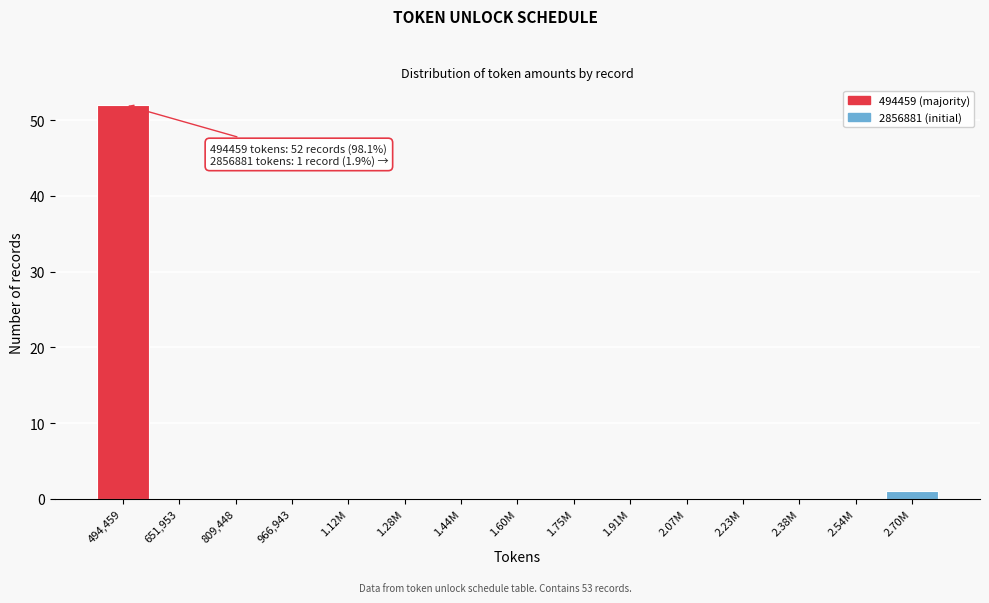

Reading right to left, extract all data points from this chart.

2.70M=1	2.54M=0	2.38M=0	2.23M=0	2.07M=0	1.91M=0	1.75M=0	1.60M=0	1.44M=0	1.28M=0	1.12M=0	966,943=0	809,448=0	651,953=0	494,459=52